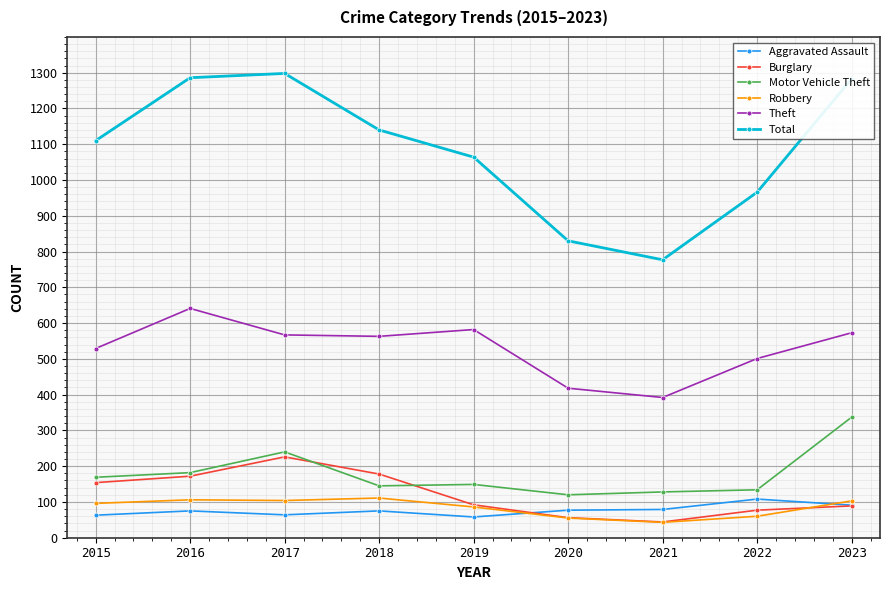

What is the total value across all series at 2018?

2212